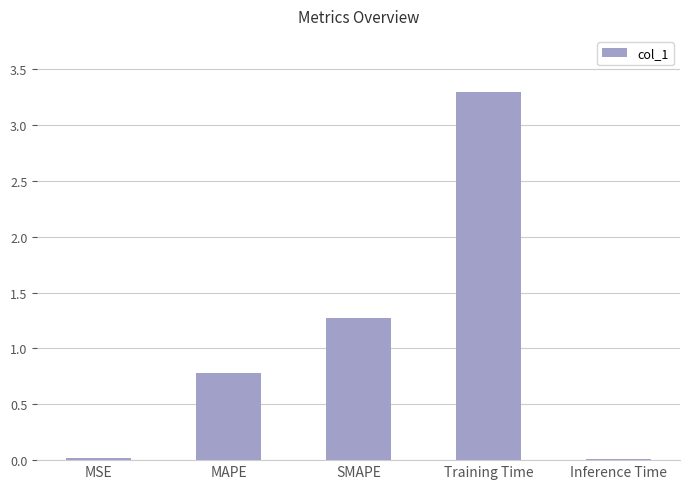

The value at Inference Time is 0.0. True or false?

True